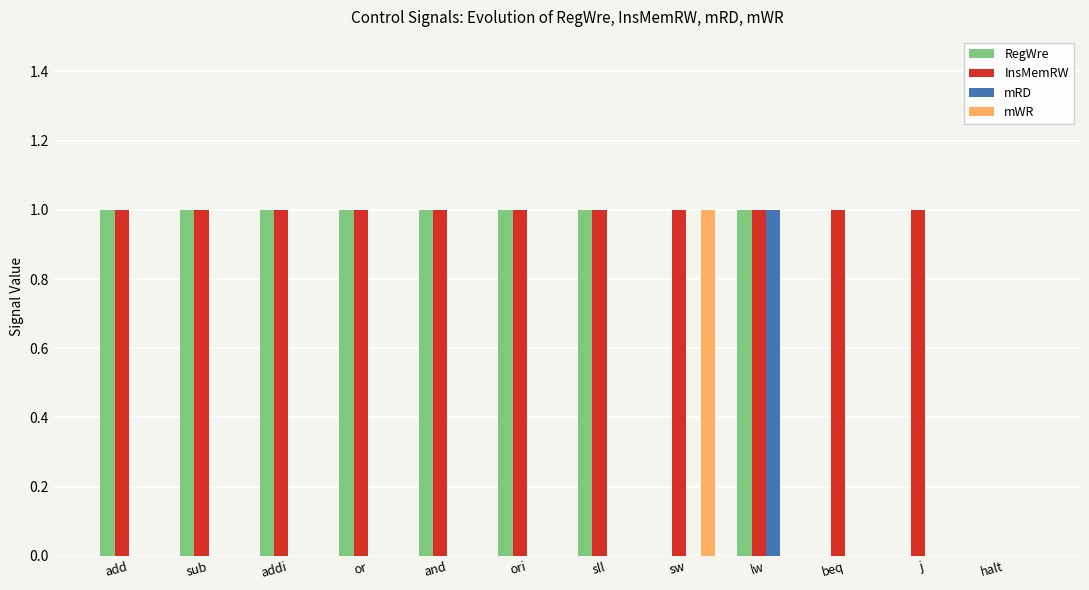

Is it true that RegWre equals 2 at add?

False